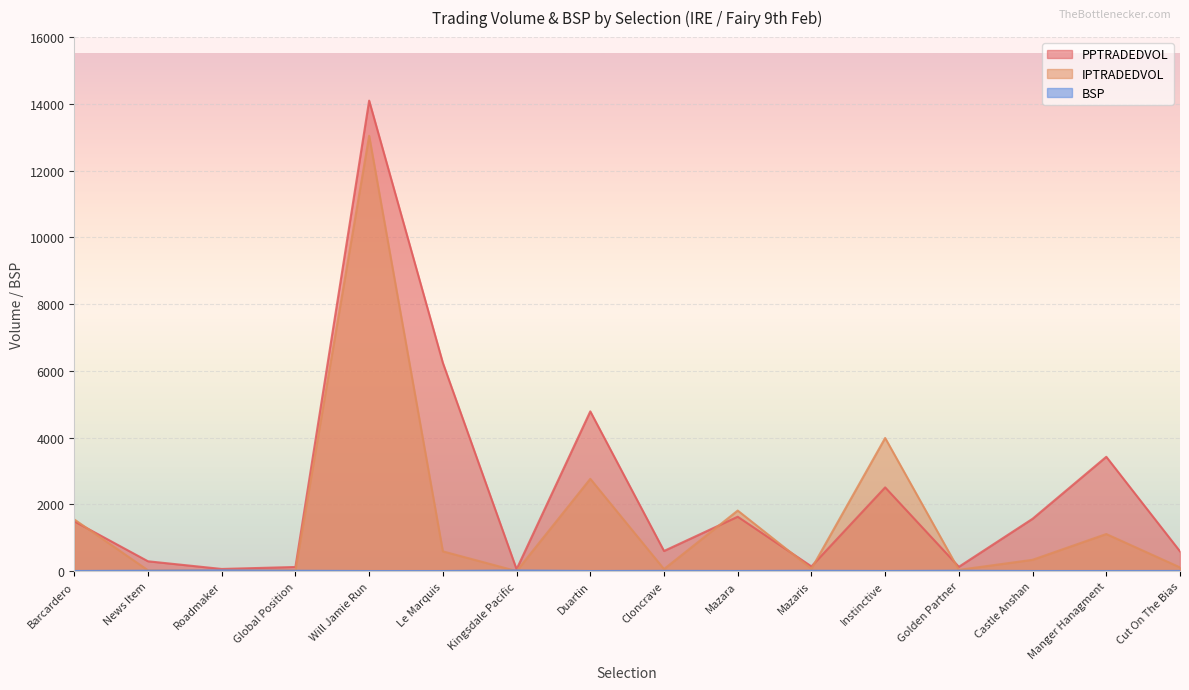

Reading left to right, transcribe all the data shown in this chart.

PPTRADEDVOL: 1491.0	293.5	63.8	123.0	14097.4	6239.4	55.0	4785.7	602.6	1628.7	140.0	2507.8	128.1	1567.7	3424.6	590.9
IPTRADEDVOL: 1548.0	23.0	18.0	24.0	13044.6	591.2	0.0	2765.1	60.0	1813.6	70.0	3988.6	36.0	338.2	1110.4	110.6
BSP: 3.2	11.0	20.0	9.7	1.7	2.2	18.0	2.3	6.8	3.4	9.4	2.9	10.5	2.8	2.8	4.6